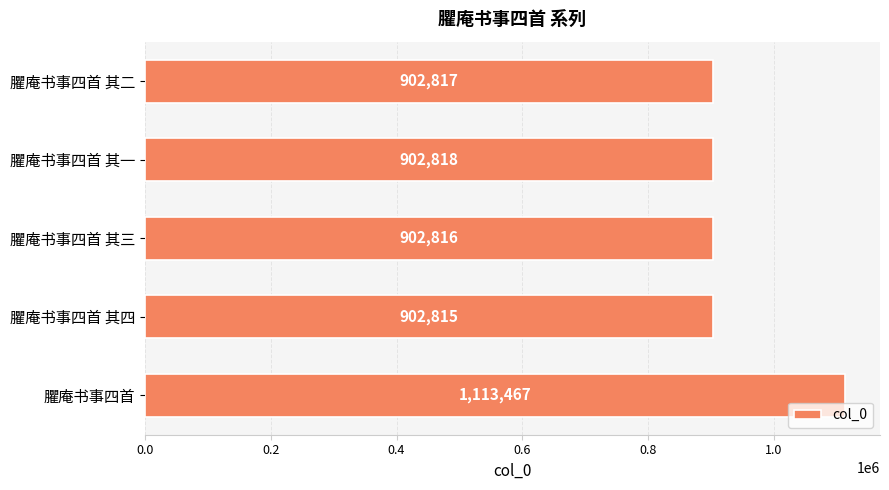

What is the difference between the values at 臞庵书事四首 and 臞庵书事四首 其三?

210651